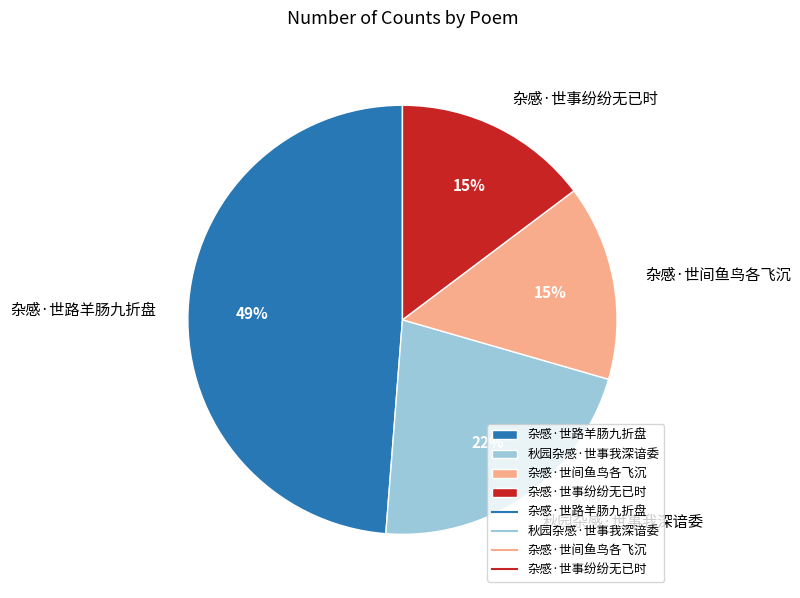

Do 杂感·世路羊肠九折盘 and 杂感·世间鱼鸟各飞沉 together represent more than half of the pie?

Yes